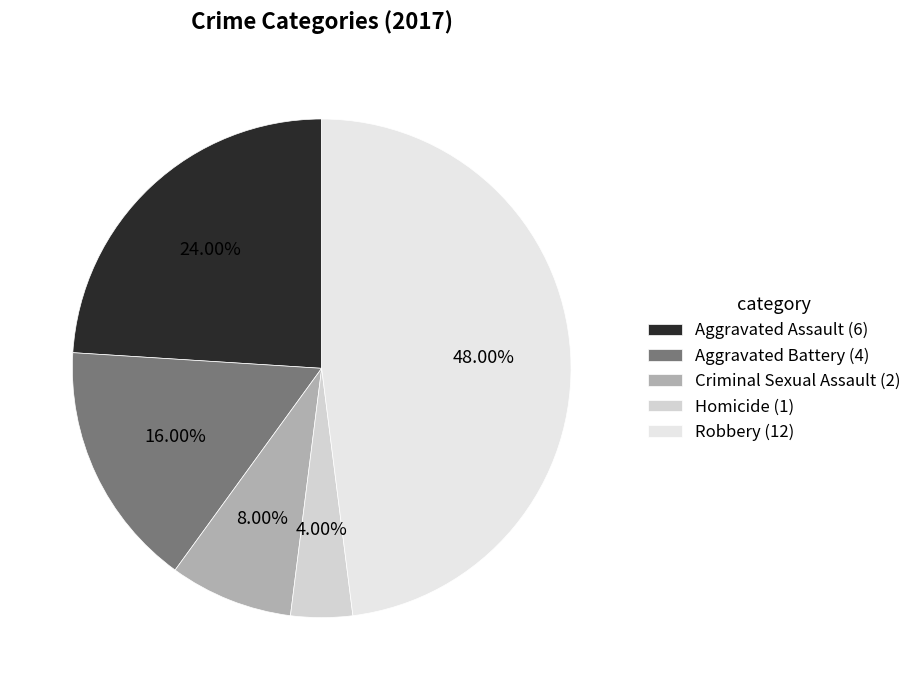

What is the largest slice in the pie chart?

Robbery